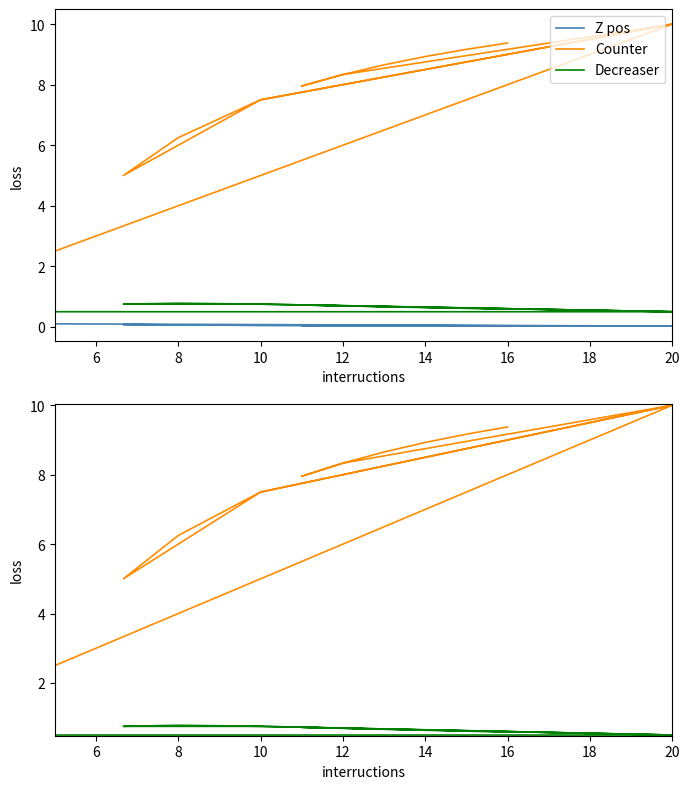

What is the label of the 12th point from the left?

14